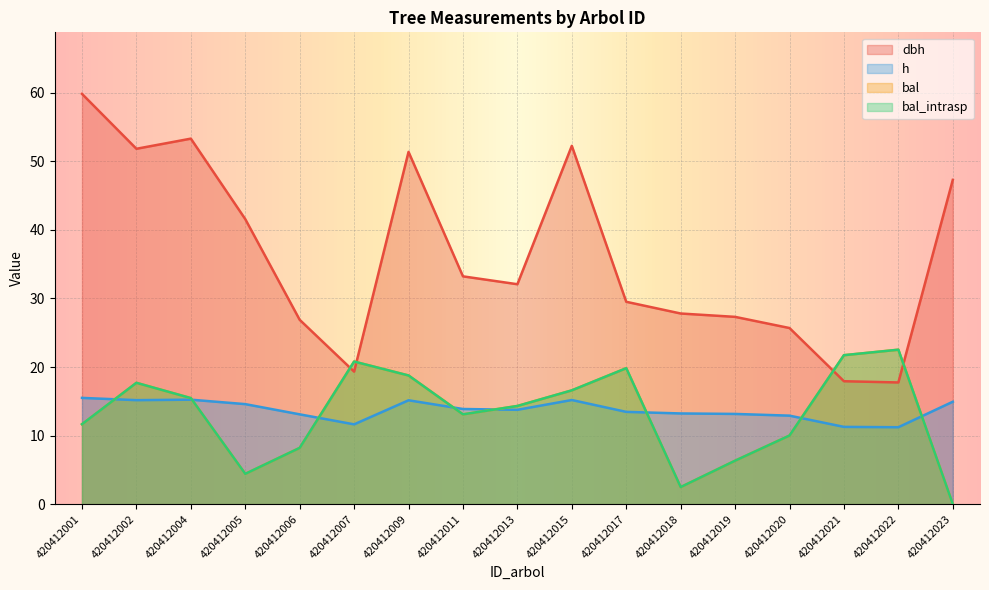

What is the greatest value displayed?

59.9